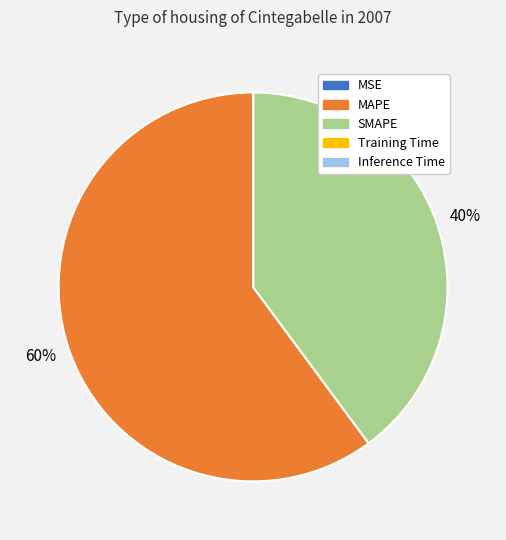

Which category has the biggest portion of the pie?

MAPE